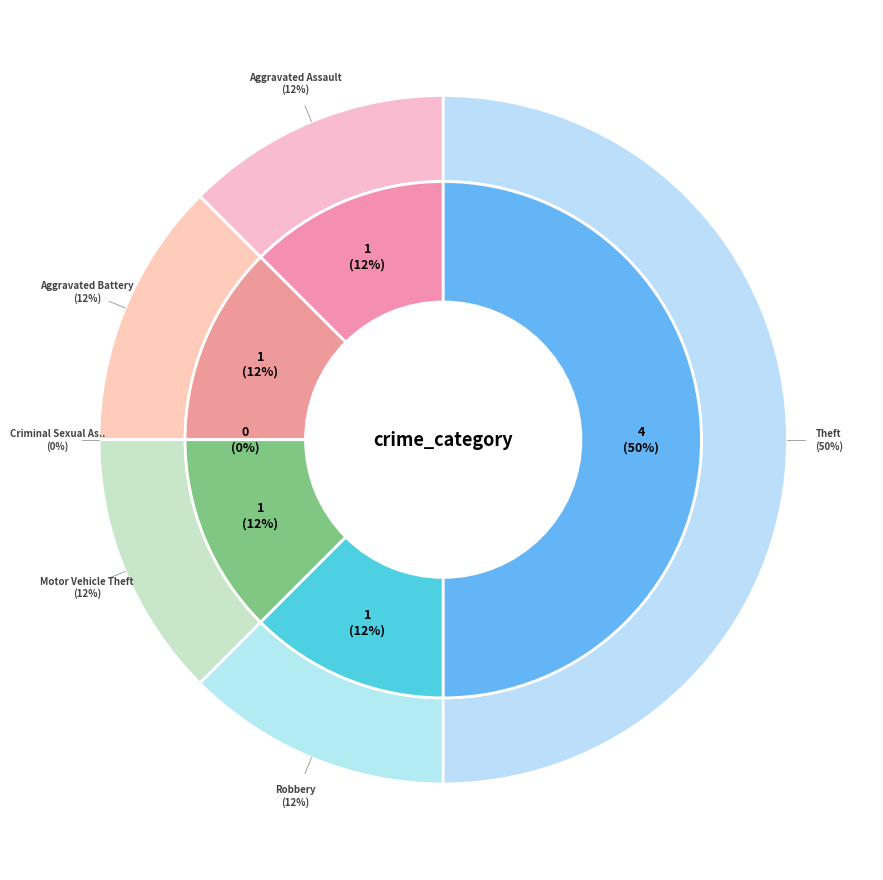

Count the number of slices in the pie.

6